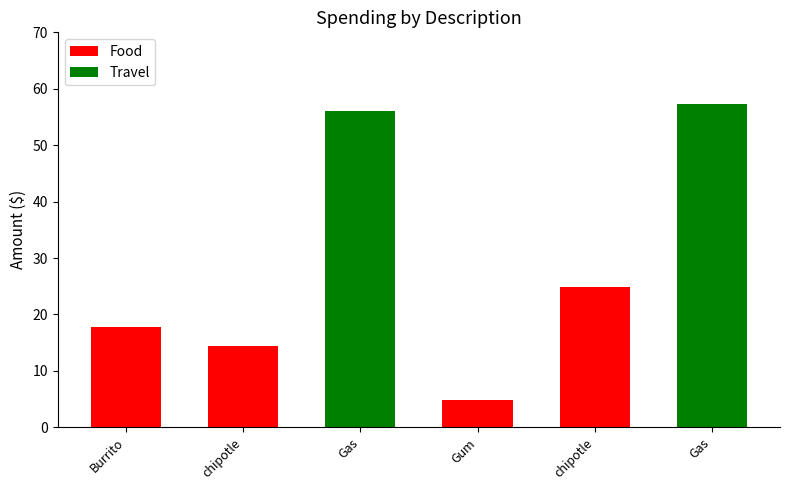

What is the difference between the values at Gum and chipotle?

20.2